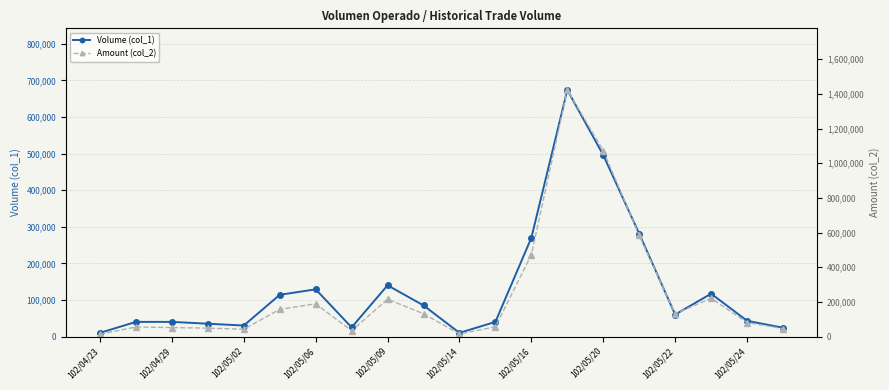

What is the difference between the second highest and second lowest values in the Volume (col_1) series?

486000